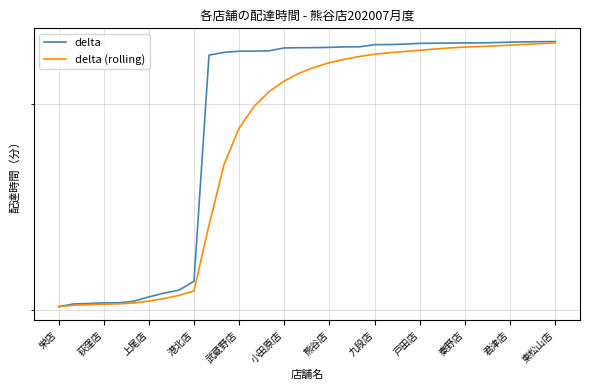

Rank the series by their average value, from lowest to highest.

delta (rolling), delta